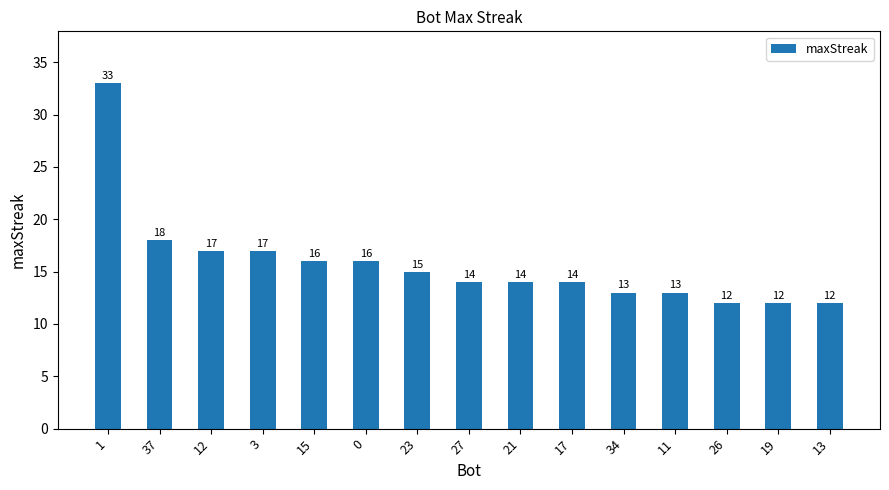

The value at 37 is 25. True or false?

False